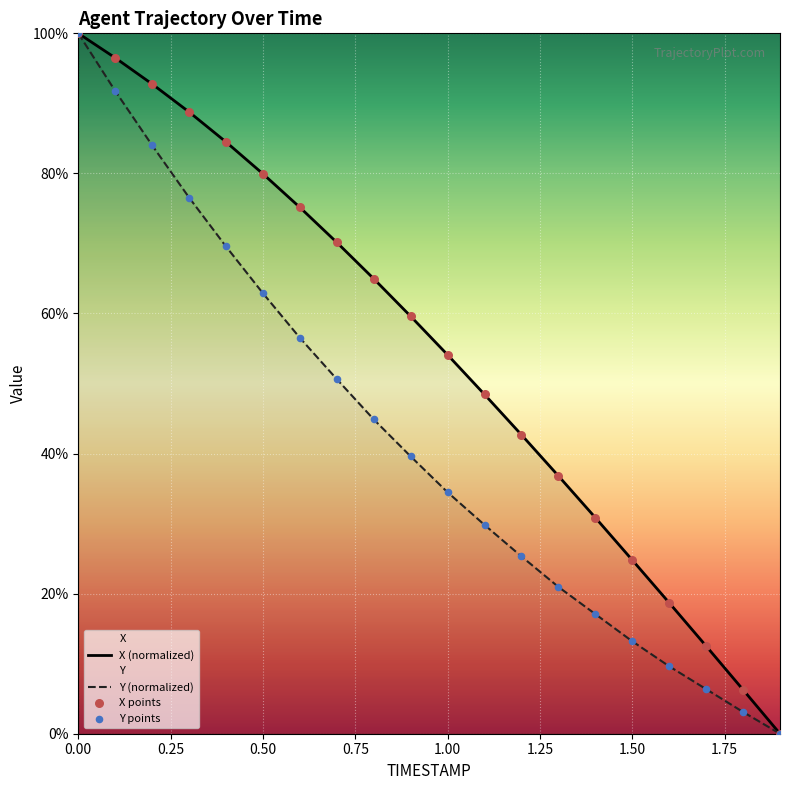

At how many categories does at least one series exceed 42?

13